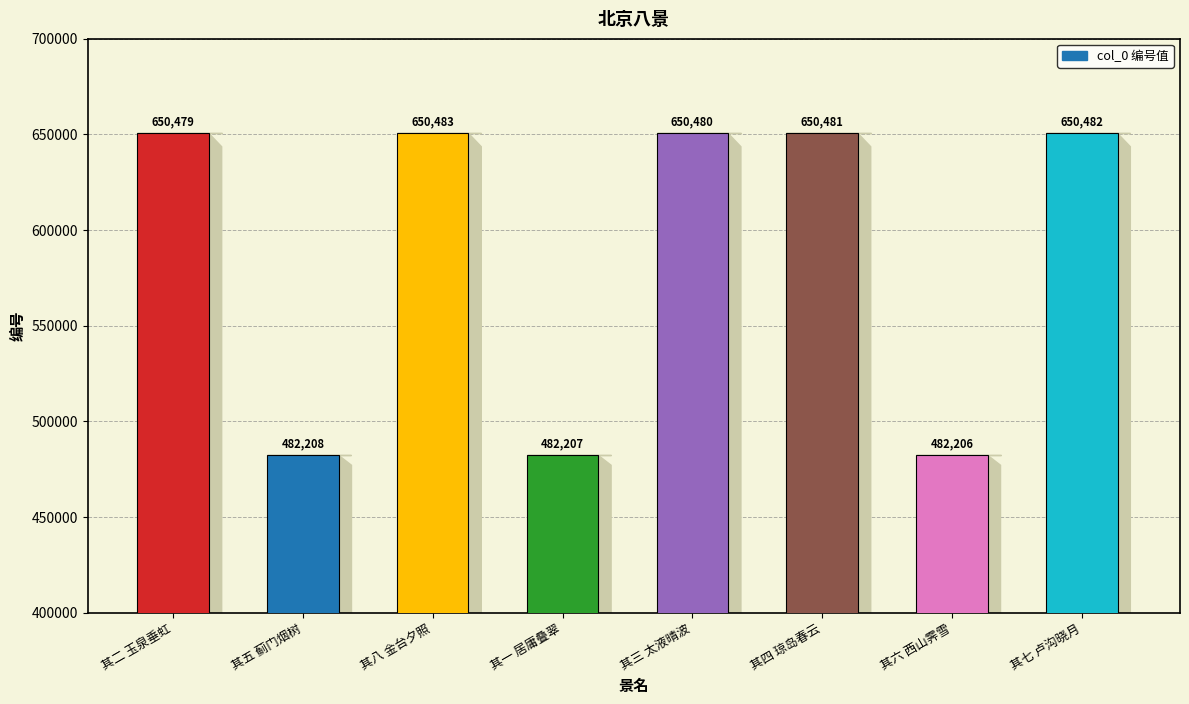

What is the difference between the maximum and minimum values?

168277